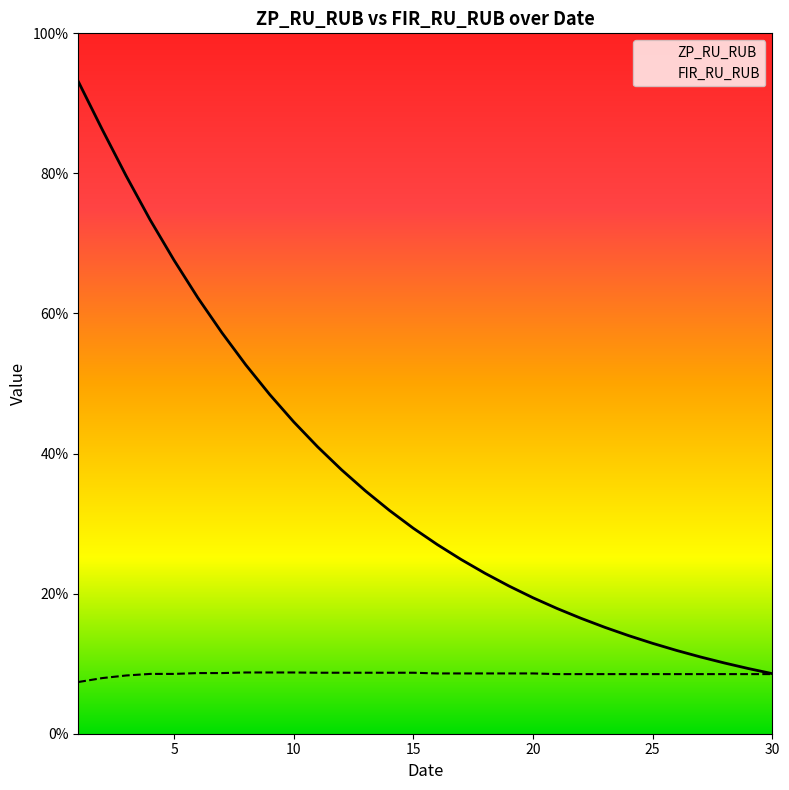

True or false: ZP_RU_RUB has more than 1 points higher than both neighbors.

False